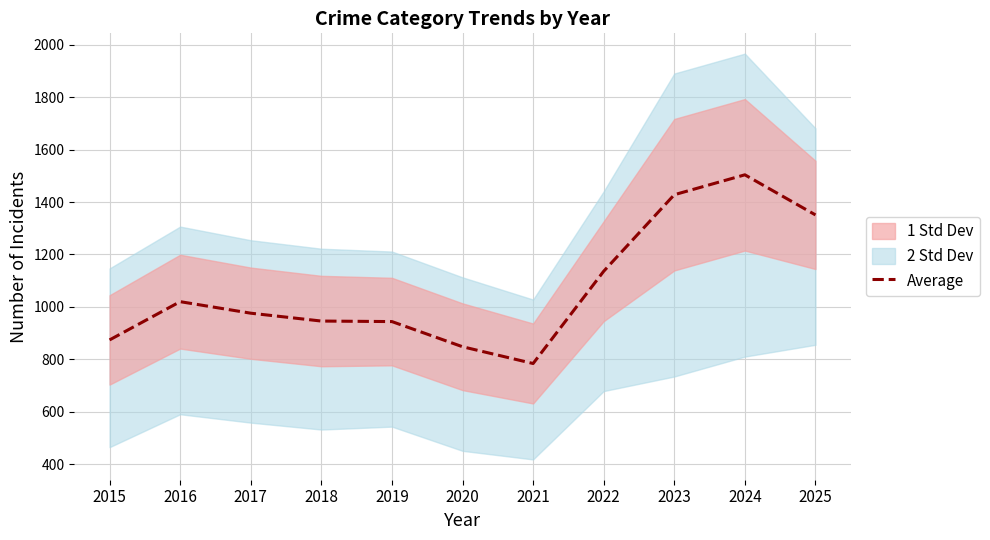

Between 2020 and 2016, which is larger?

2016